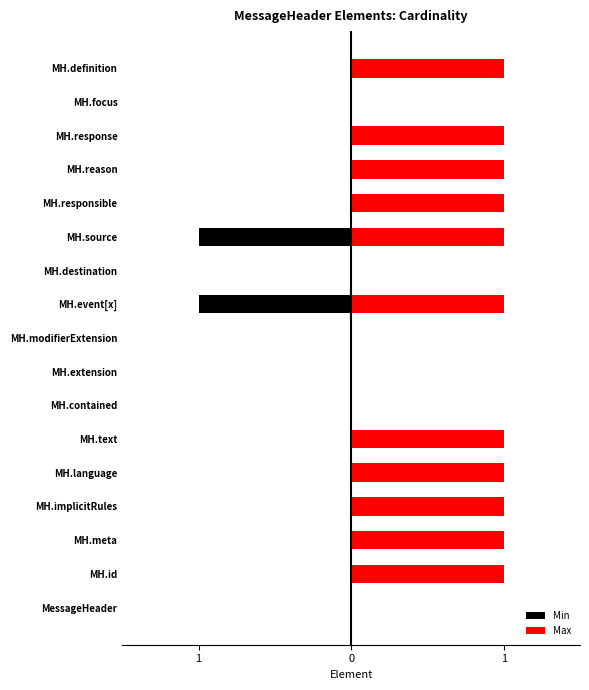

Which series changed the most between MH.text and MH.extension?

Max